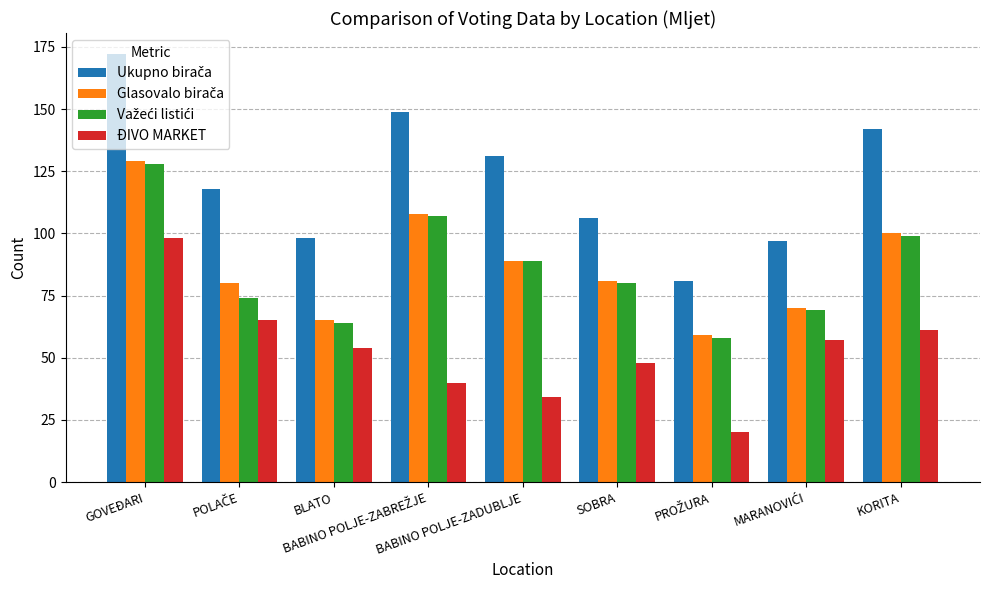

What is the difference between the second highest and second lowest values in the ĐIVO MARKET series?

31